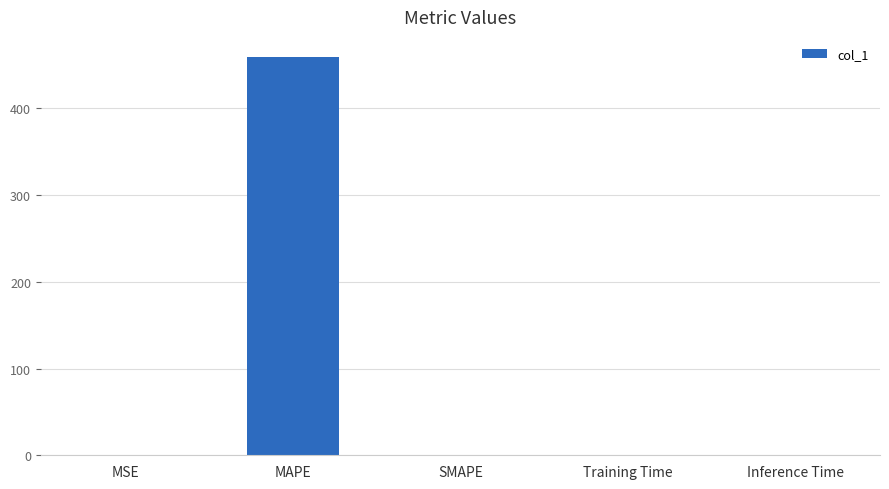

Between MAPE and MSE, which is larger?

MAPE